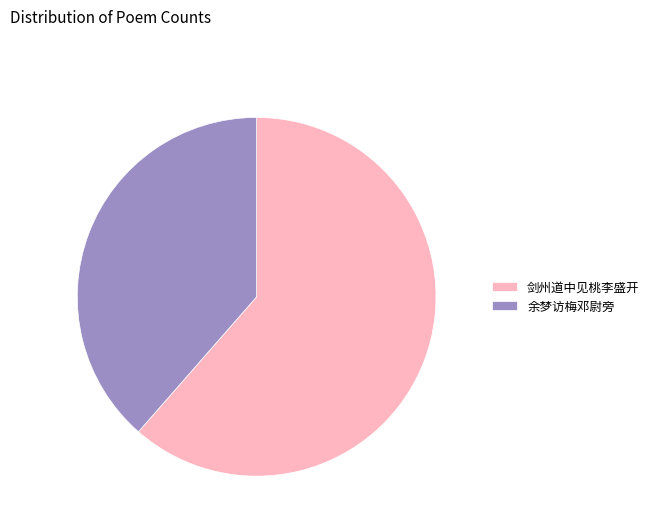

What is the ratio of the value at 剑州道中见桃李盛开 to the value at 余梦访梅邓尉旁?

1.6